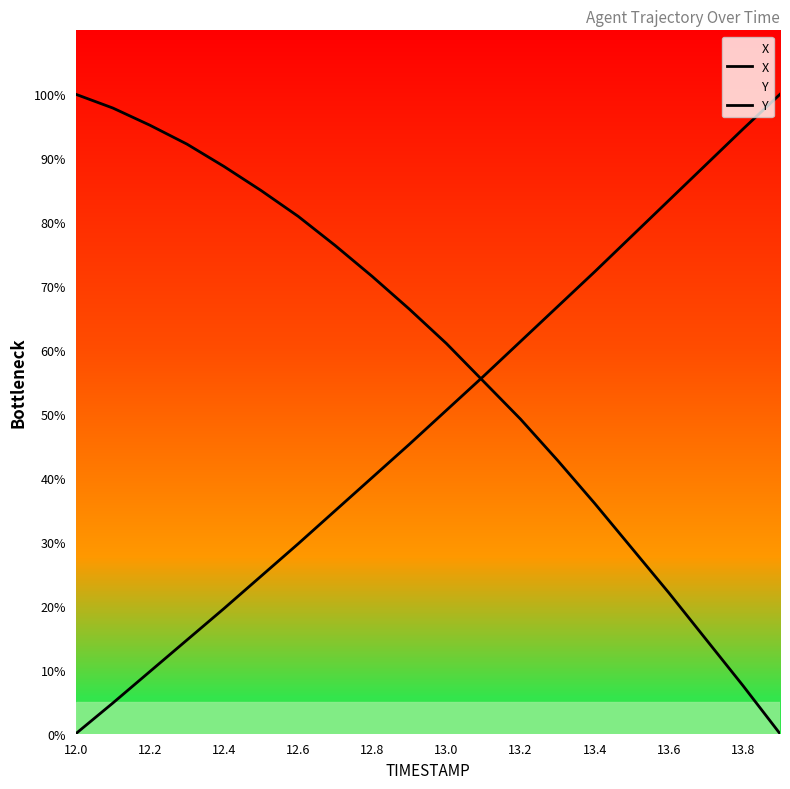

What is the average value of the Y series?

48.7